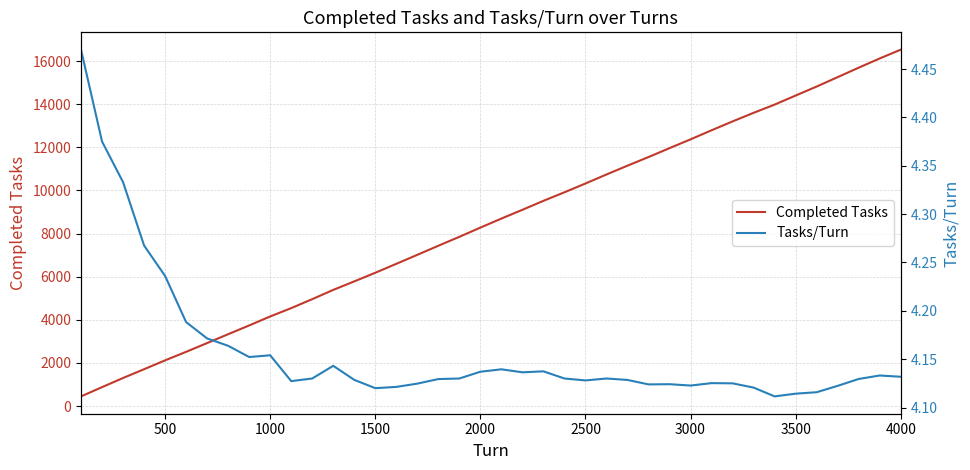

The Completed Tasks series shows 19692 at 3500. True or false?

False